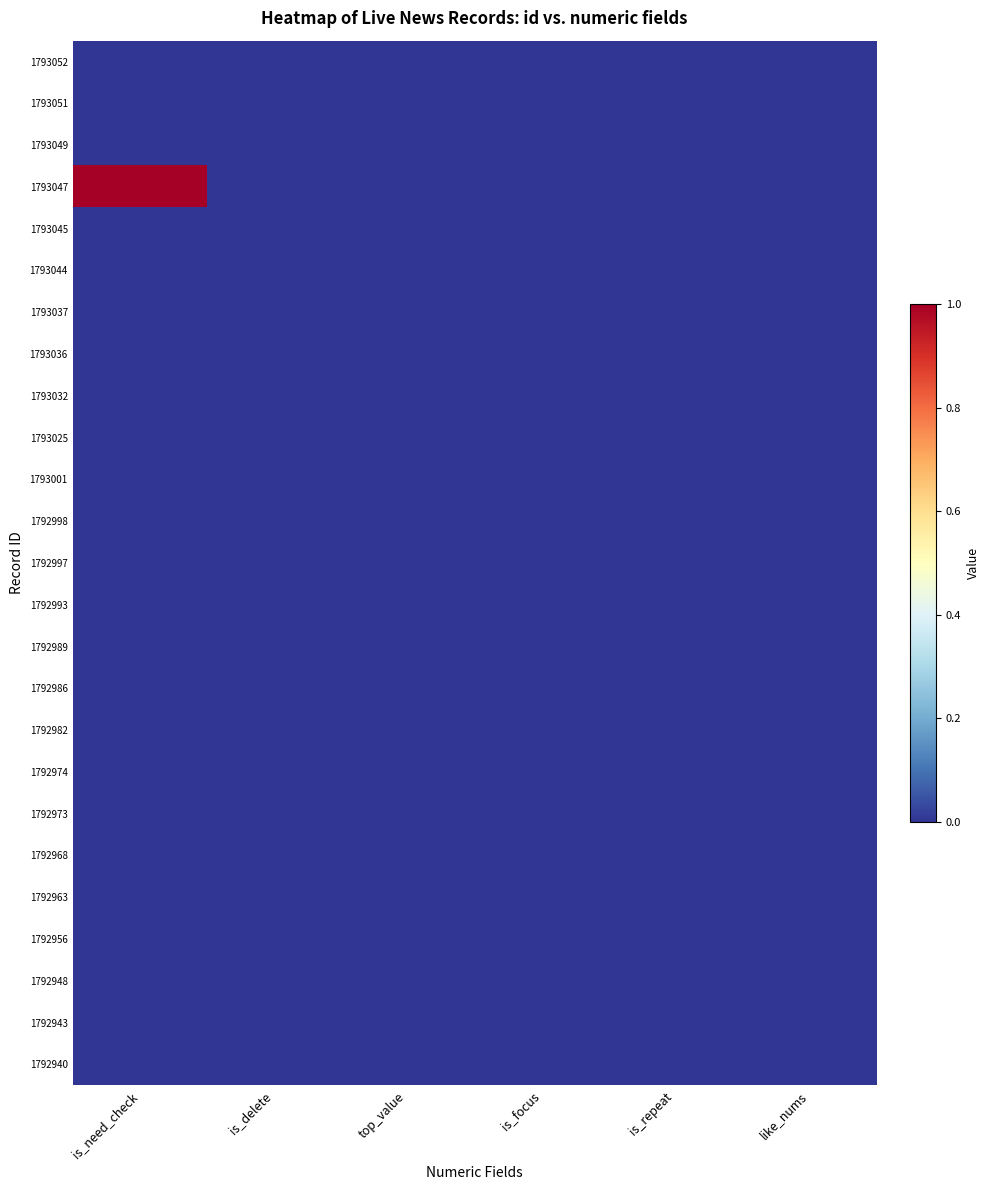

How many series are shown in this chart?

25